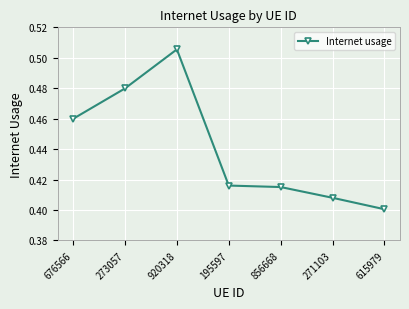

Which category has the lowest value across all series?

615979